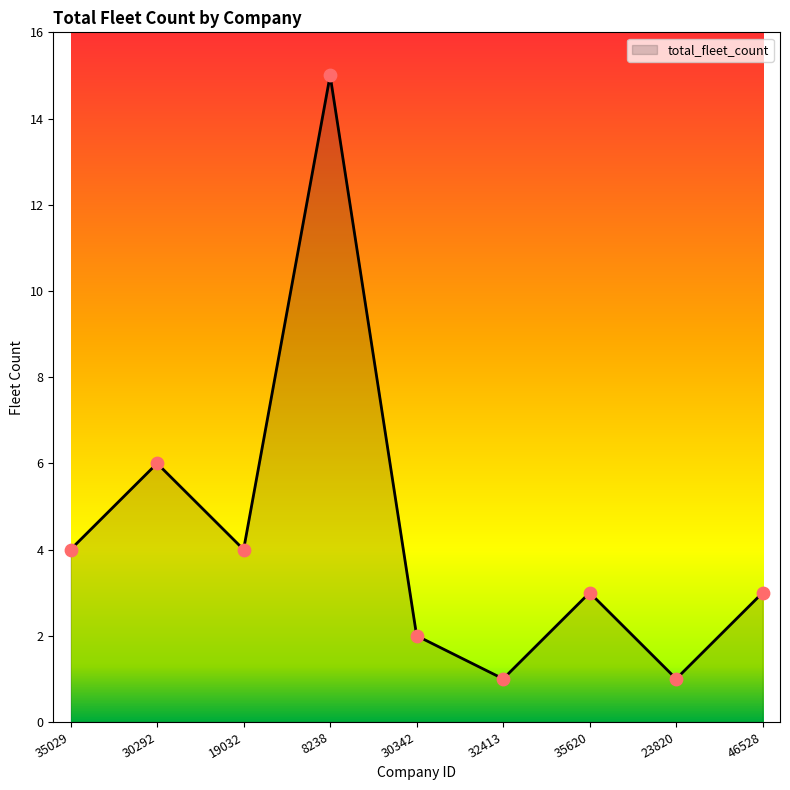

Between 35029 and 32413, which is larger?

35029